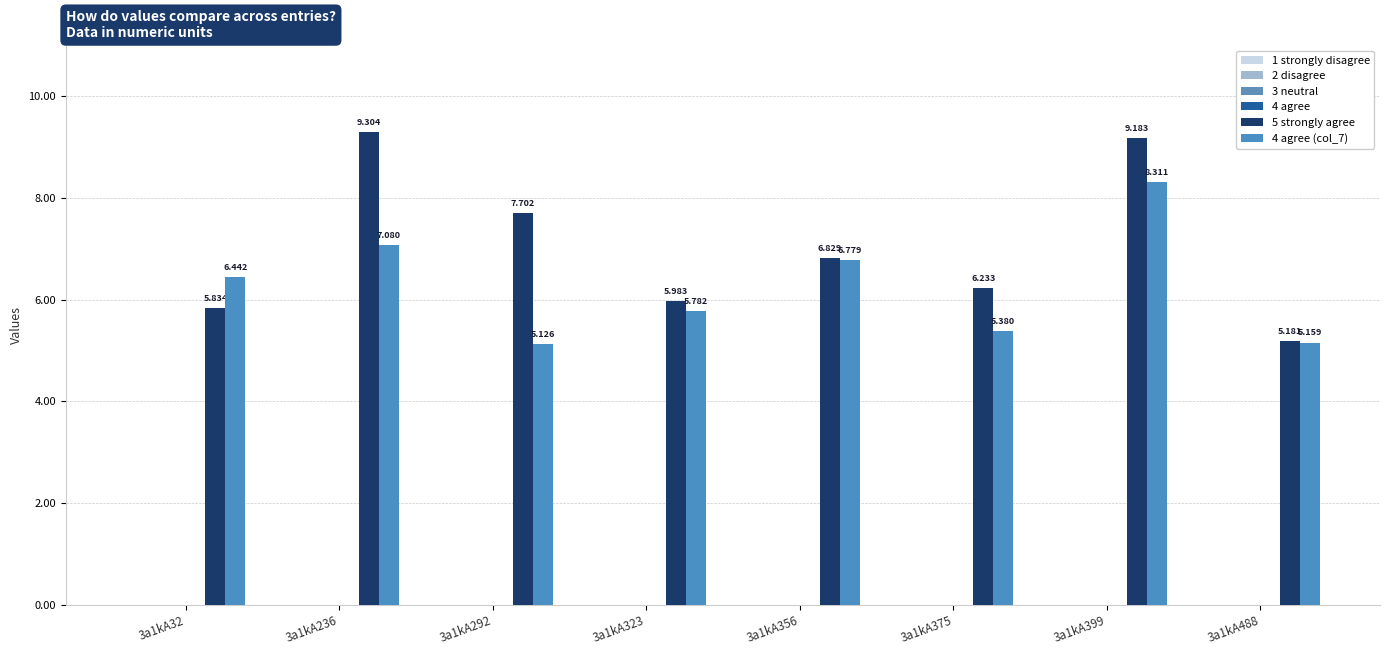

Which category has the lowest value across all series?

3a1kA32